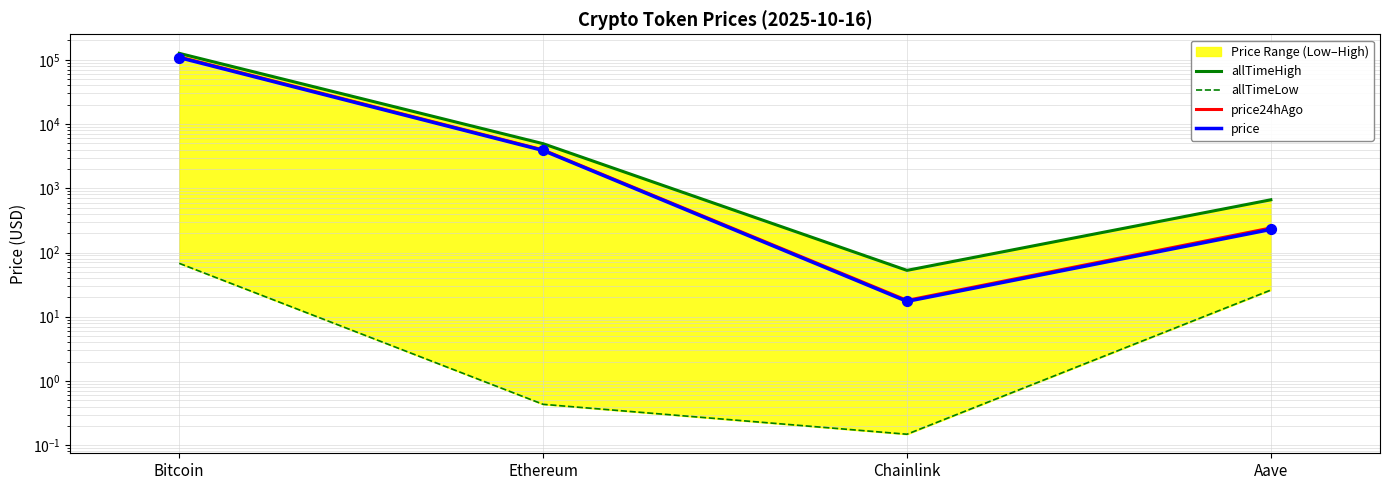

Which series contains the highest Y value?

allTimeHigh